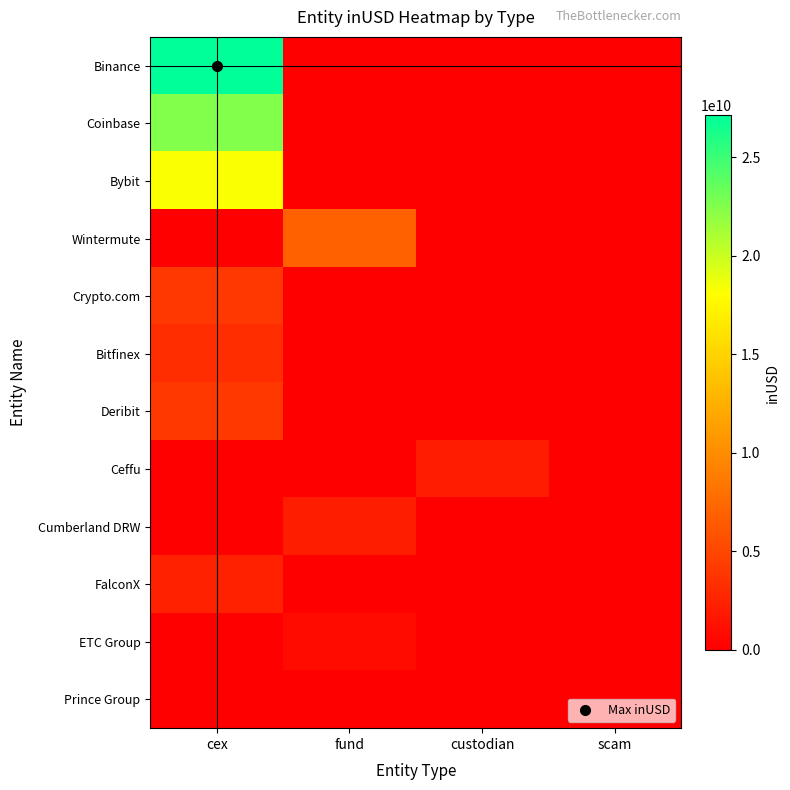

Which category has the highest value across all series?

cex